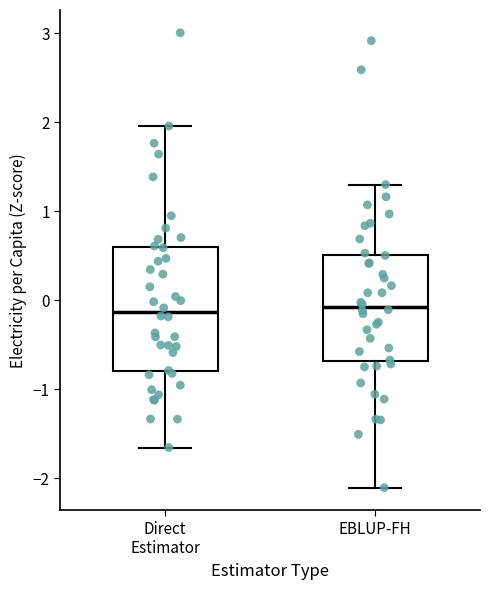

Where is the upper edge of the box for EBLUP-FH on the y-axis? The values are not printed on the chart, so give them approximately, as read against the axis.

0.5